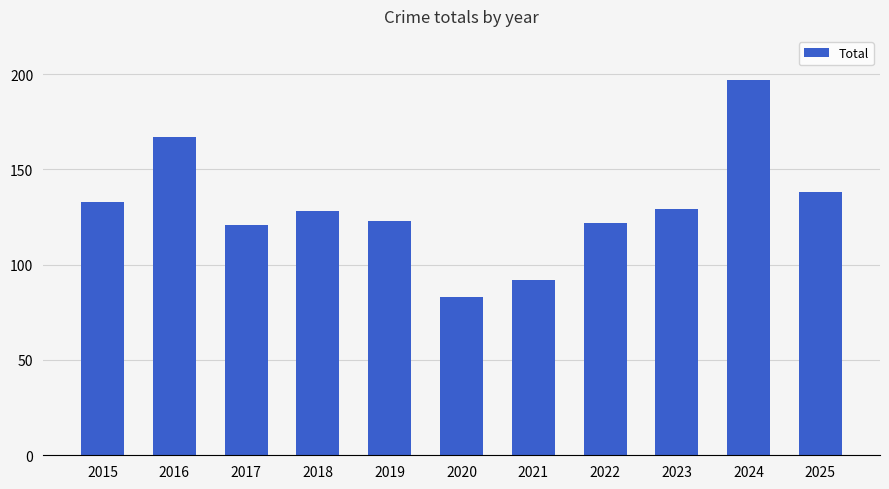

Which category has the highest value across all series?

2024